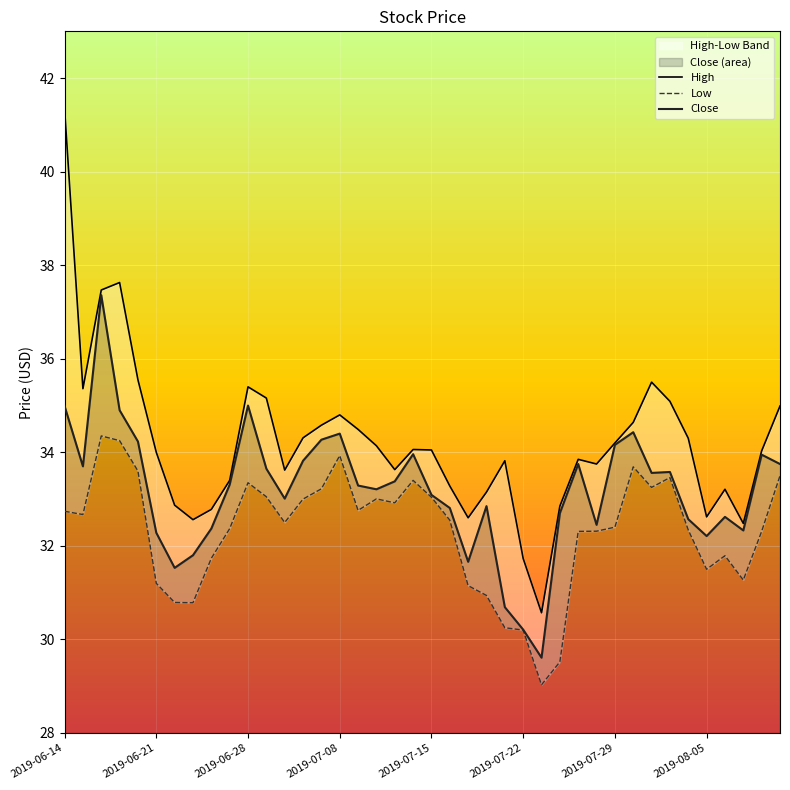

What is the difference between the Low values at 2019-06-26 and 2019-06-14?

1.0